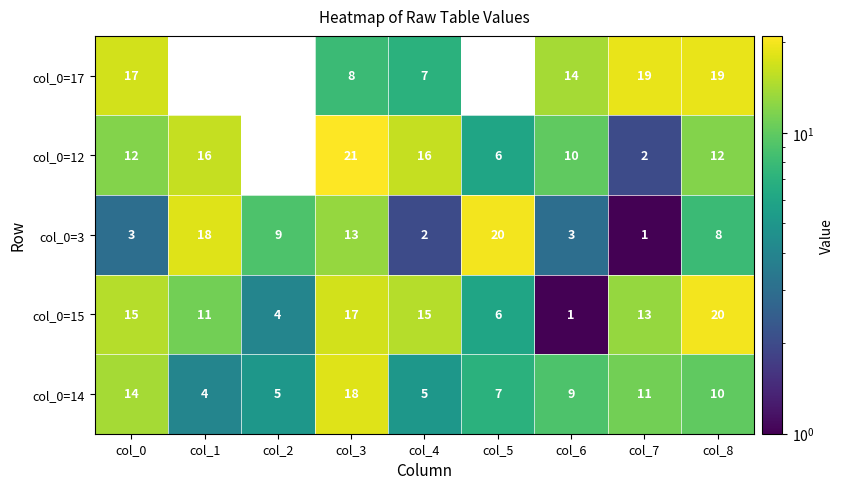

Rank the series at col_0 from highest to lowest value.

col_0=17, col_0=15, col_0=14, col_0=12, col_0=3